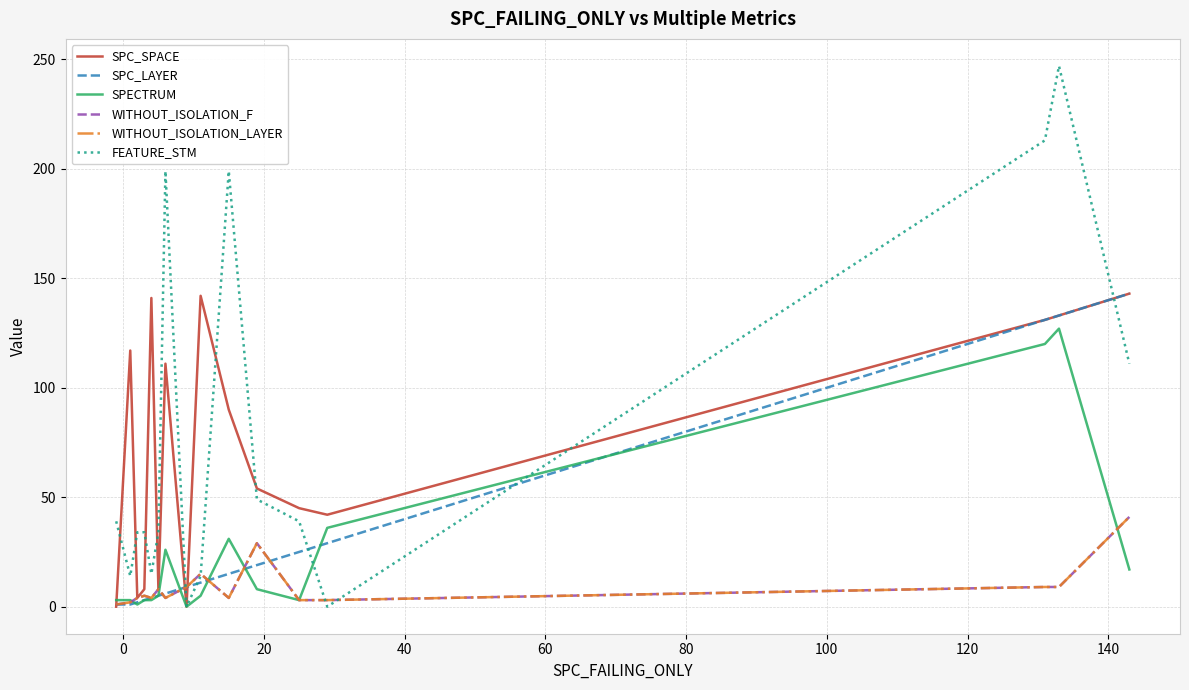

Does the chart have visible grid lines?

Yes